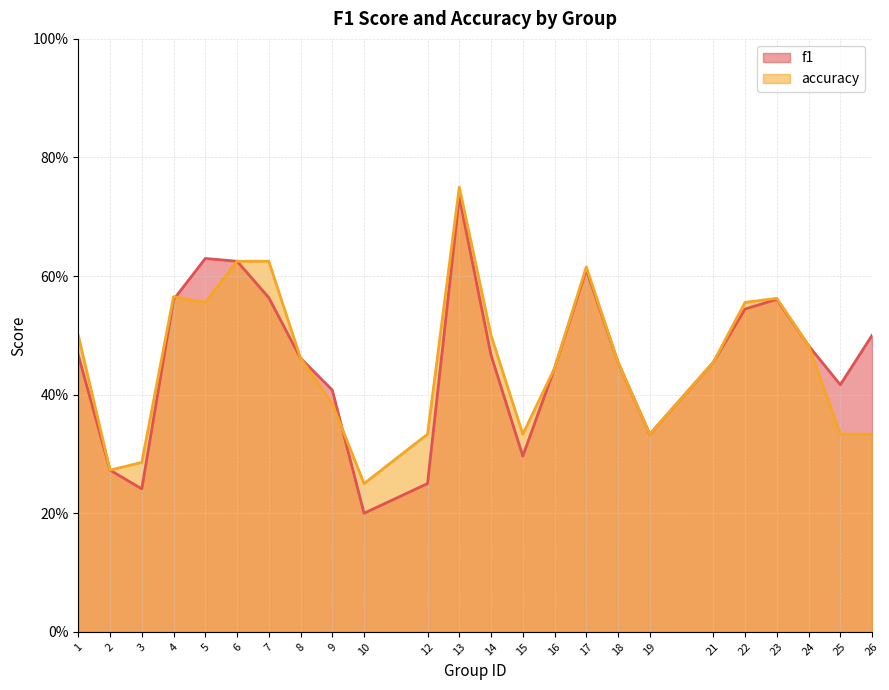

Where do accuracy and f1 first cross each other?

4 and 5